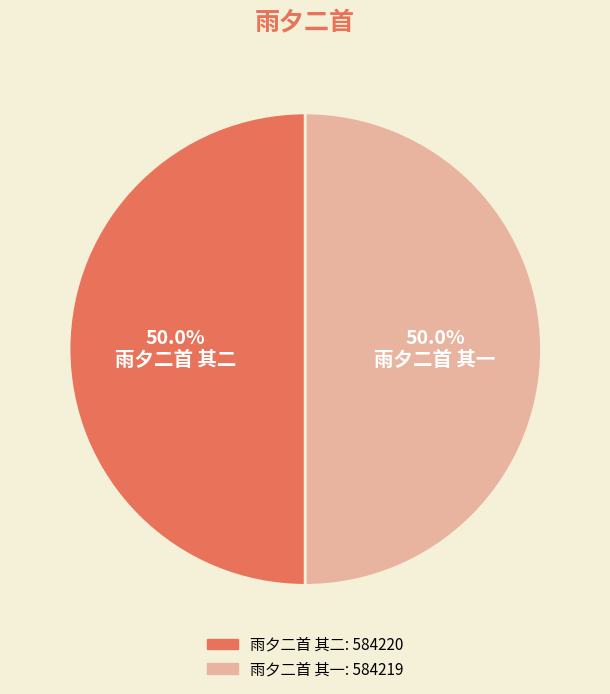

Approximately how many times larger is the value at 雨夕二首 其一 compared to 雨夕二首 其二?

1.0